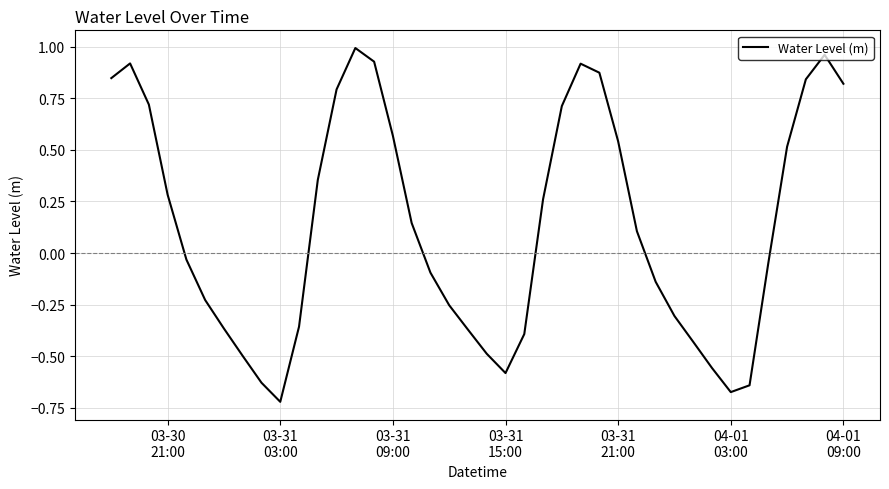

What is the difference between the maximum and minimum values?

1.7